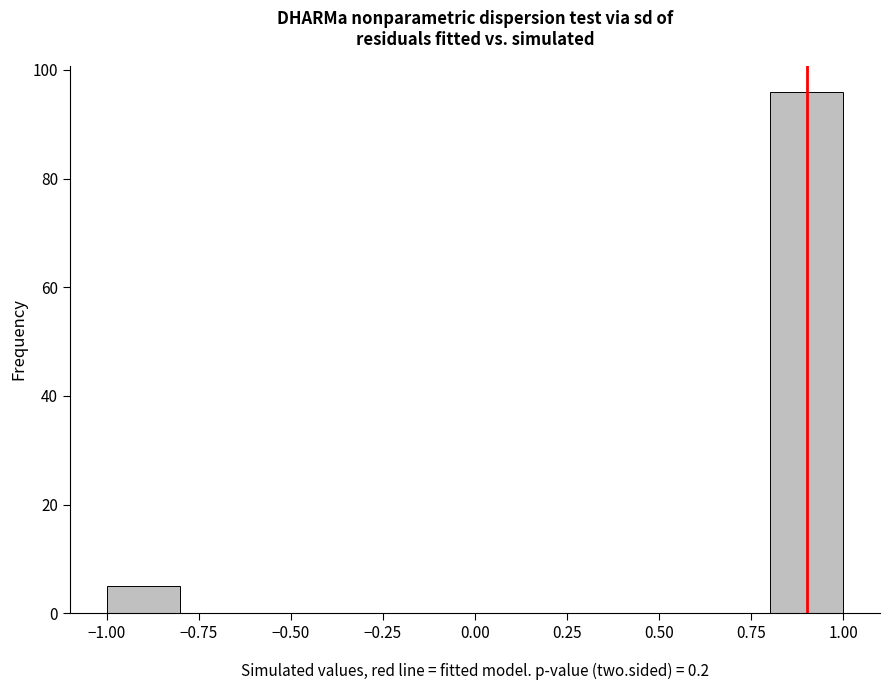

How tall is the bar that spans -1.0 to -0.8 on the x-axis? The values are not printed on the chart, so give them approximately, as read against the axis.

6